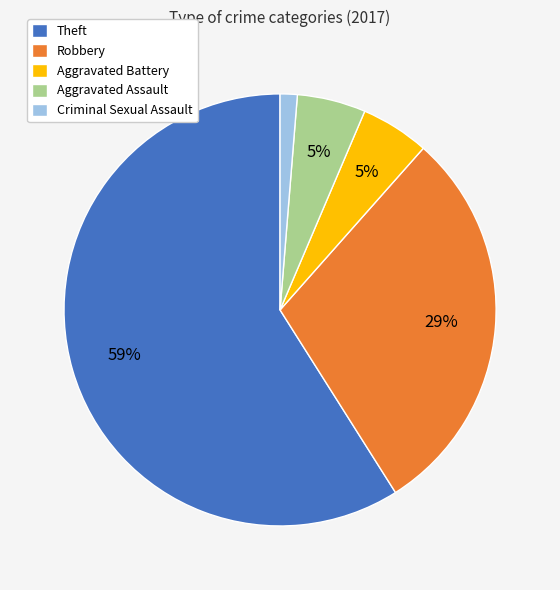

Is there a majority slice in this chart?

Yes